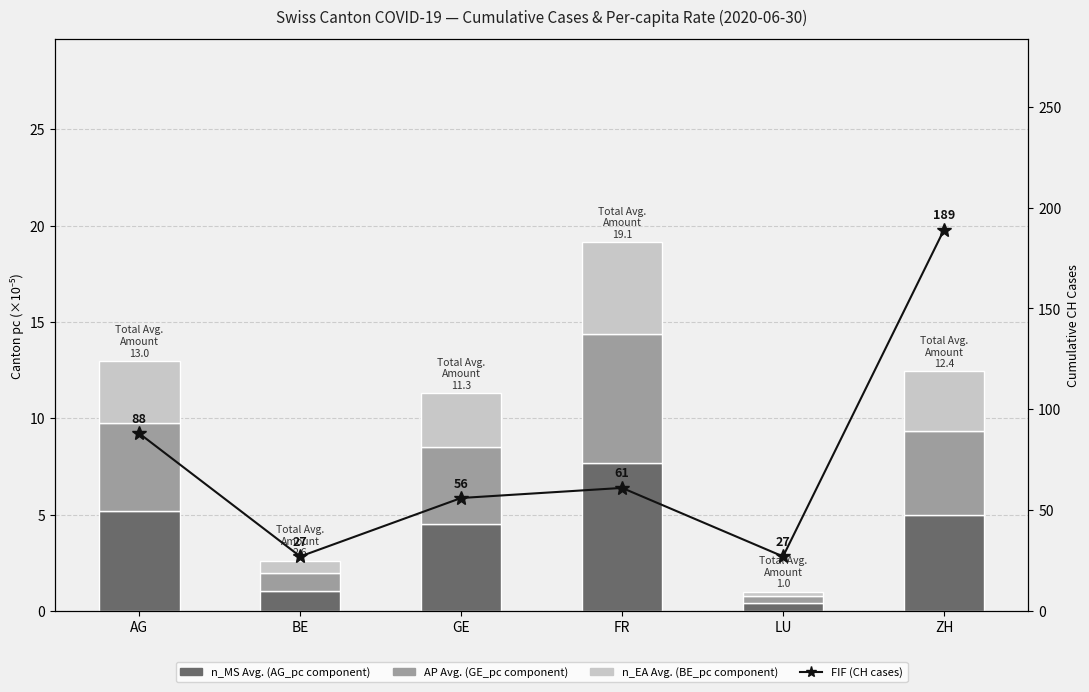

Which label corresponds to the largest value in the chart?

ZH